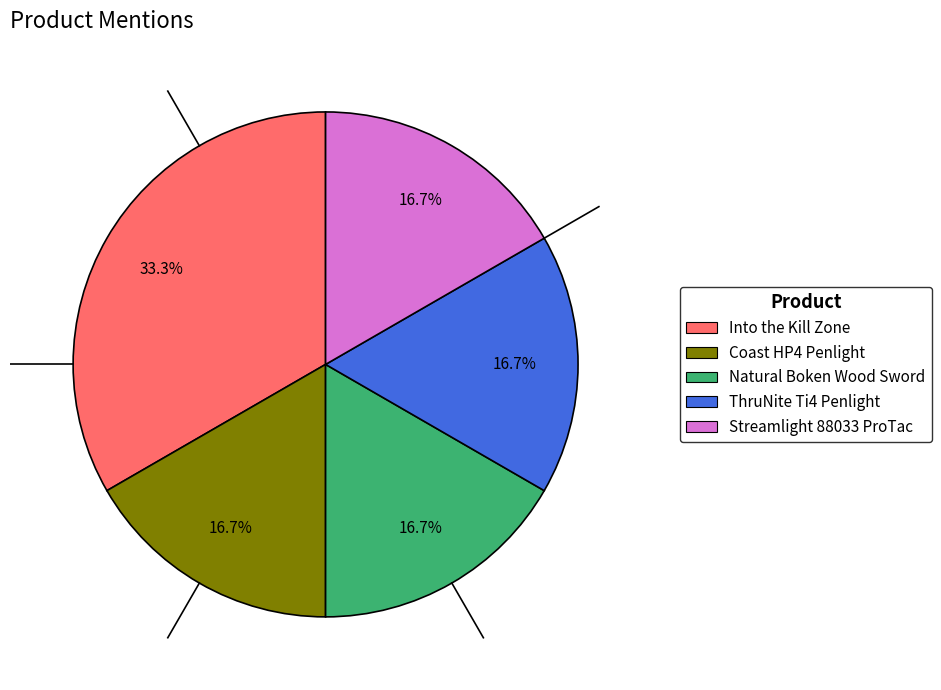

True or false: Streamlight 88033 ProTac accounts for 17% of the total.

True